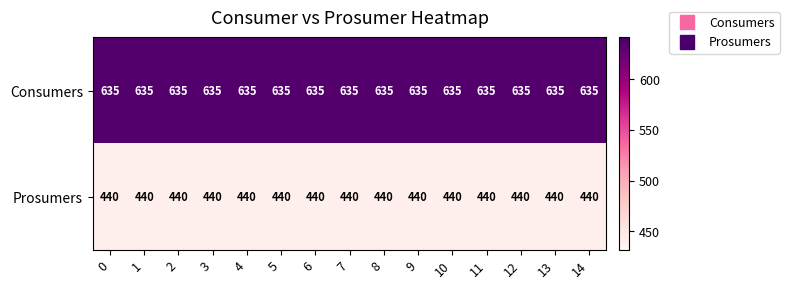

Which series has the largest total across all categories?

Consumers